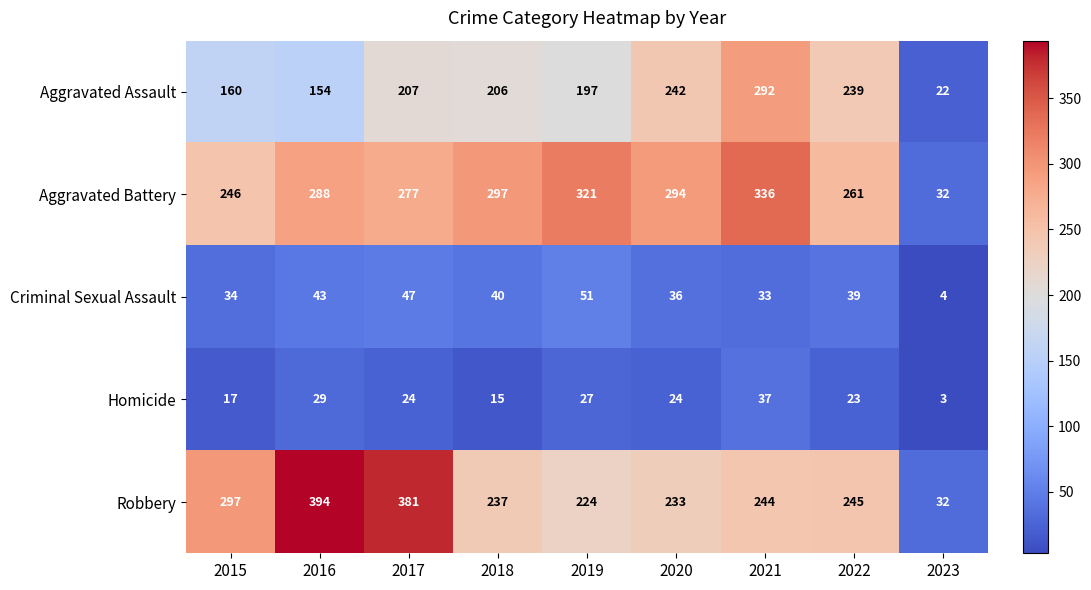

How many distinct data groups are displayed?

5